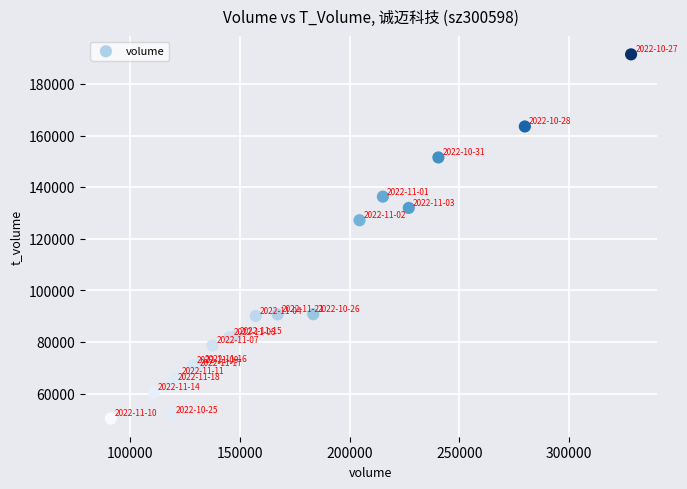

What Y value in the scatter plot is closest to 120905?

127182